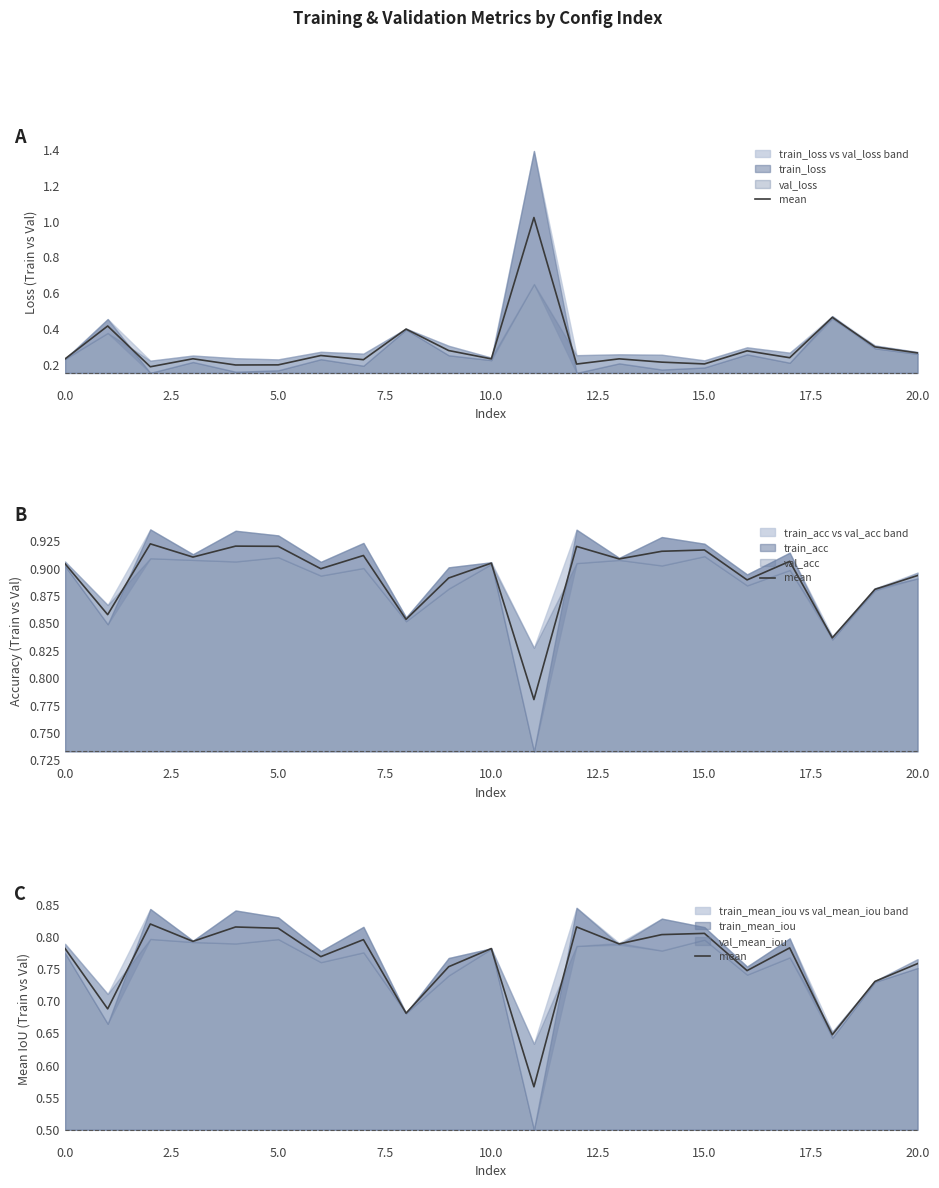

What is the change in value from 2.5 to 13?

+0.1